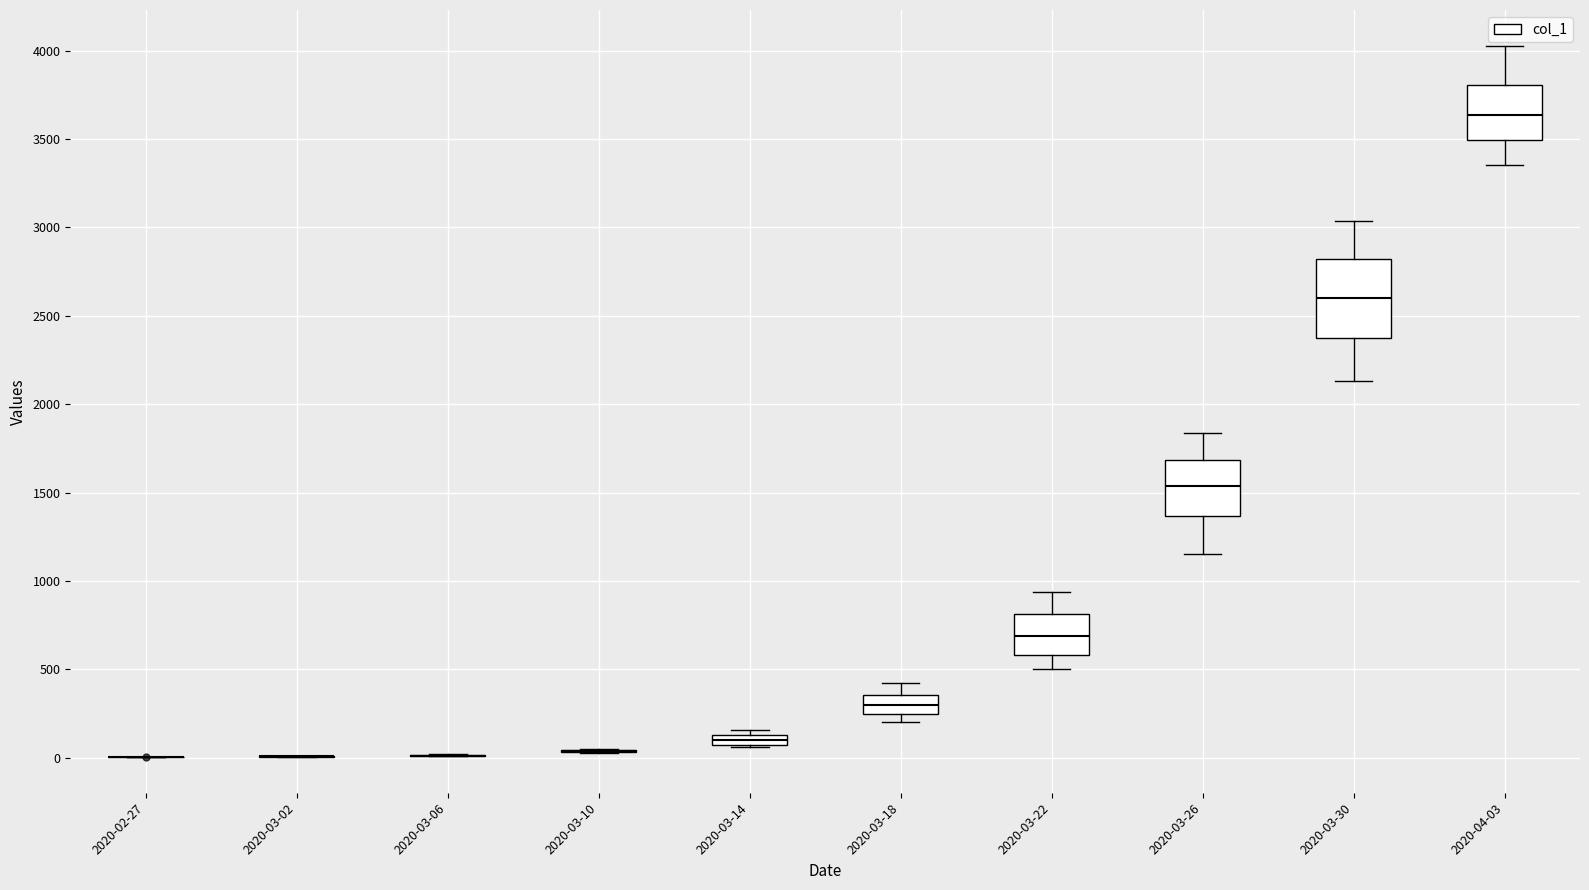

Comparing the boxes themselves (not the whiskers), which one is the tallest?

2020-03-30